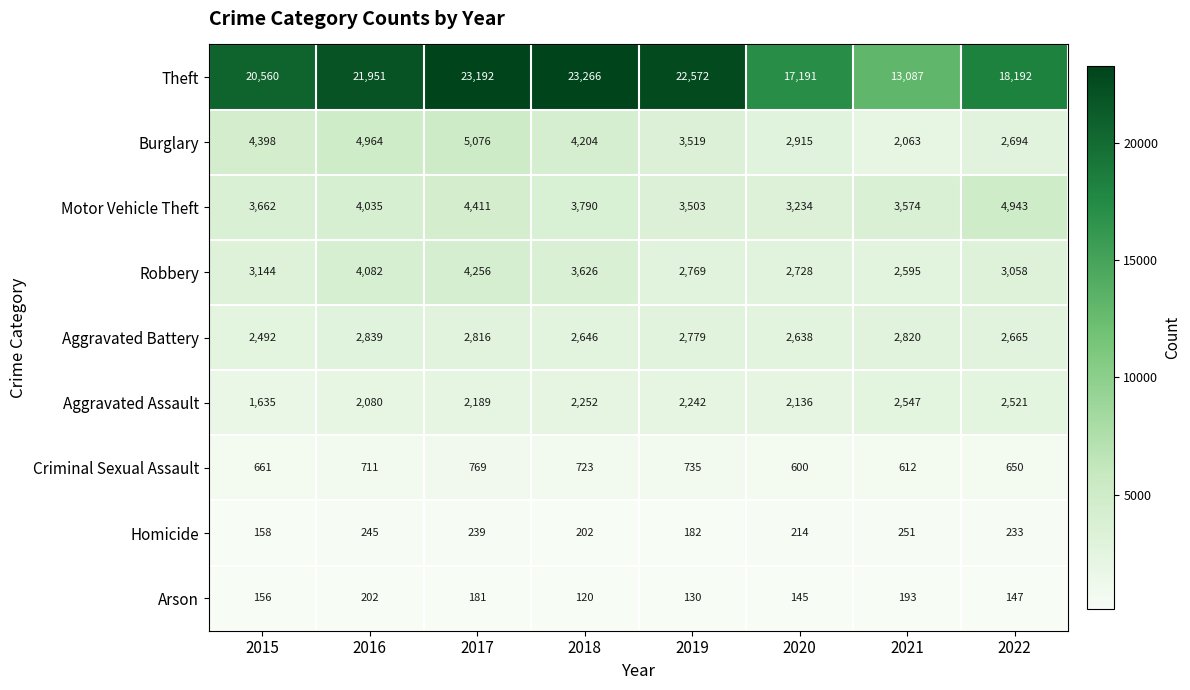

How many categories are shown in the chart?

8